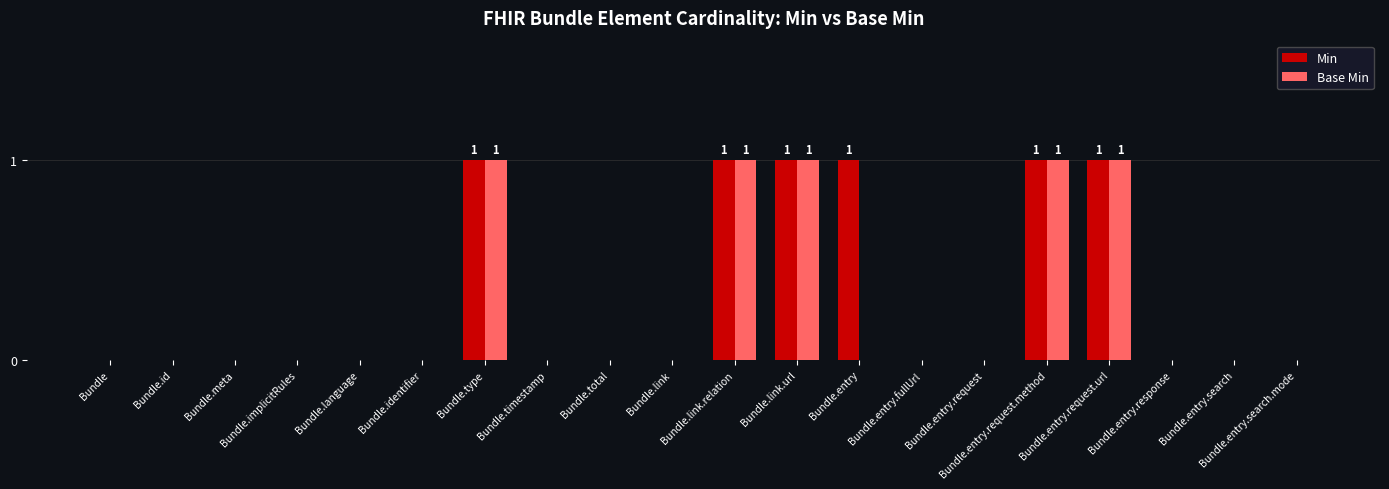

Are the bars horizontal?

No